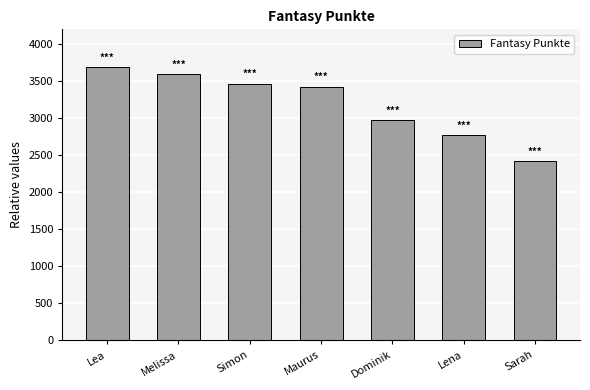

At which label does the data first exceed 3425?

Lea